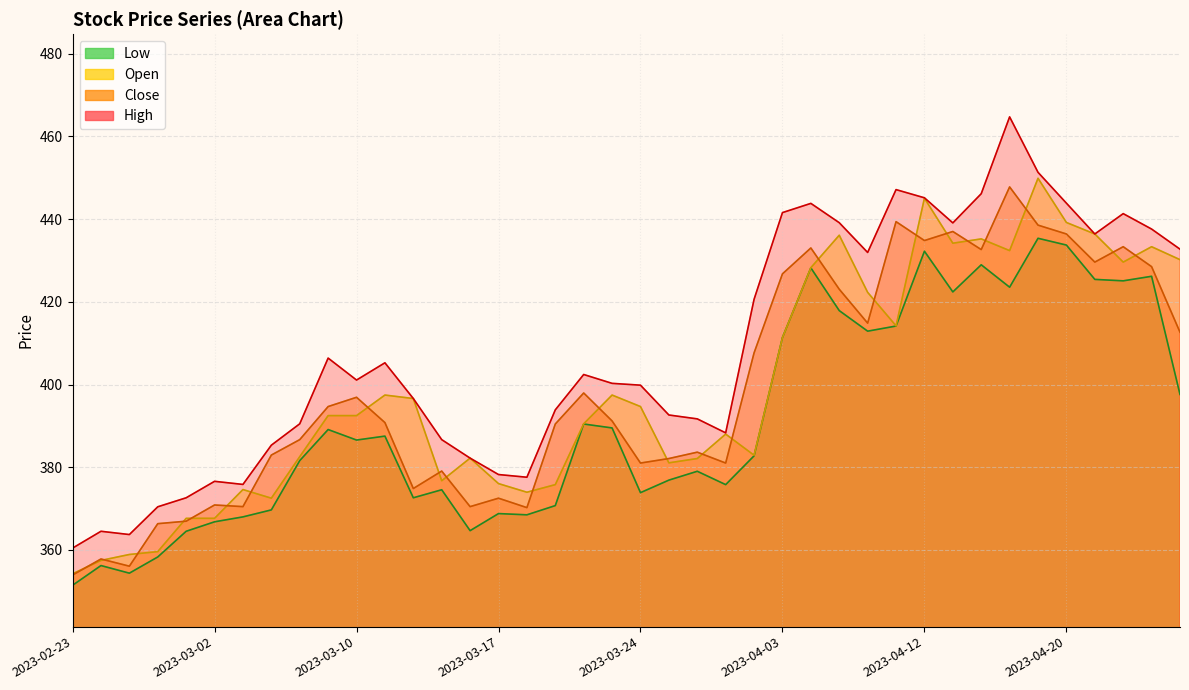

What is the smallest value displayed?

351.4